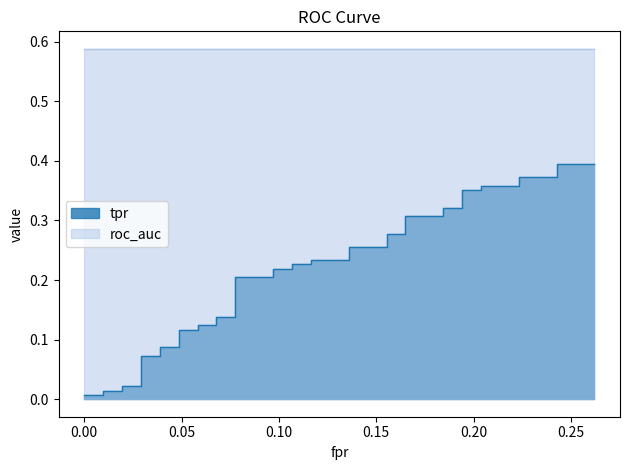

True or false: roc_auc has more than 1 interior local peaks.

False